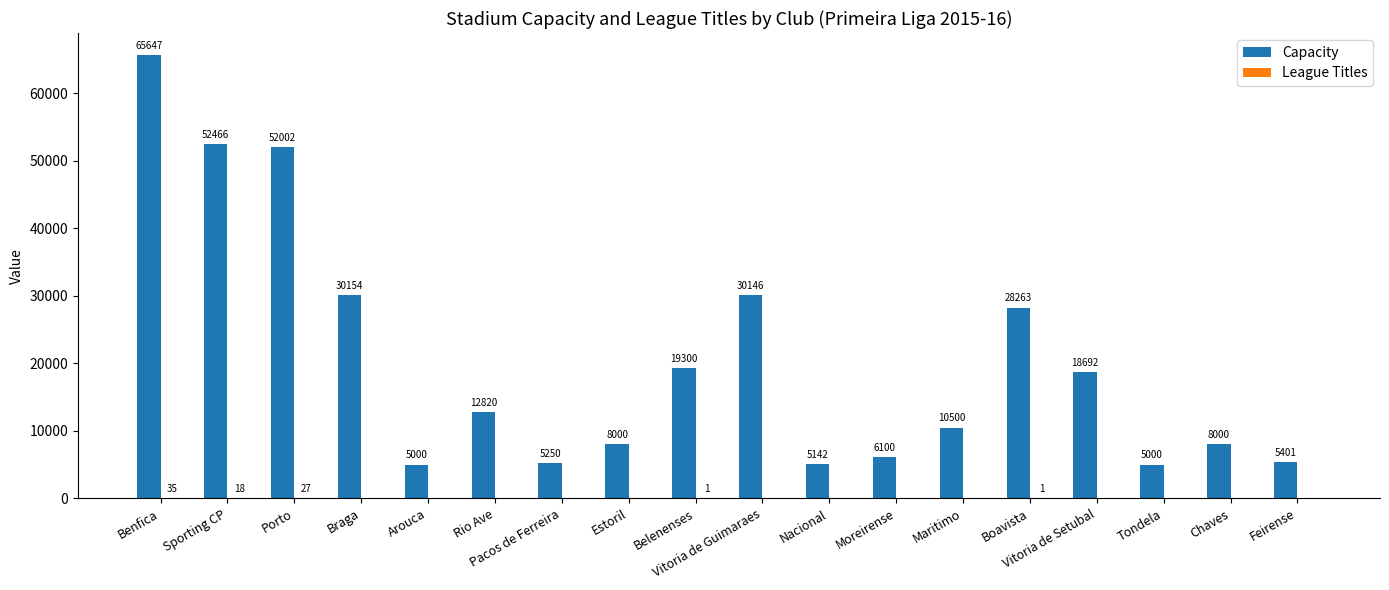

The Capacity series shows 5142 at Nacional. True or false?

True